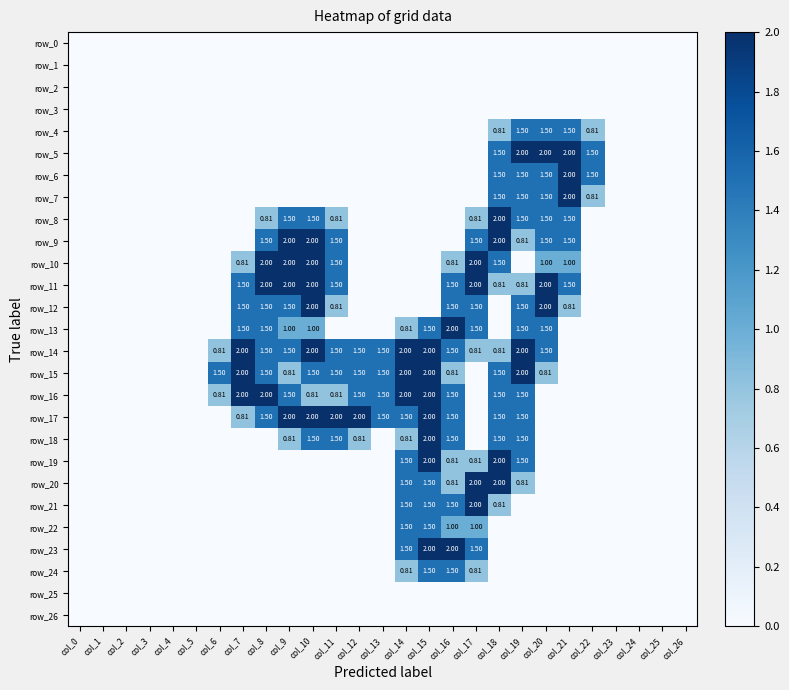

Which category has the lowest value in the row_13 series?

col_0